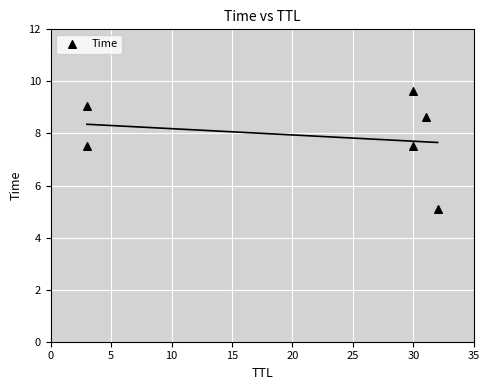

What is the range of X values (max minus min)?

29.0